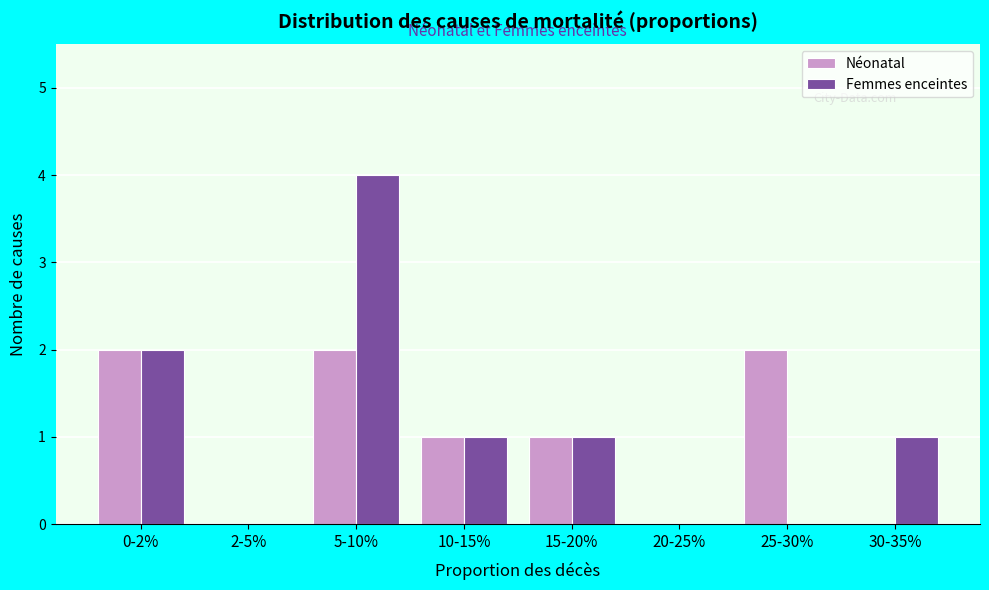

Reading right to left, extract all data points from this chart.

Néonatal: 30-35%=0	25-30%=2	20-25%=0	15-20%=1	10-15%=1	5-10%=2	2-5%=0	0-2%=2
Femmes enceintes: 30-35%=1	25-30%=0	20-25%=0	15-20%=1	10-15%=1	5-10%=4	2-5%=0	0-2%=2